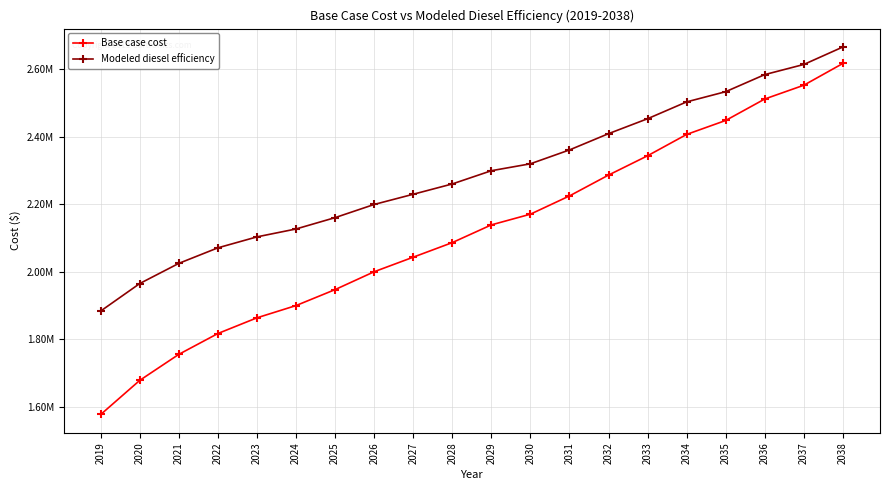

True or false: Modeled diesel efficiency and Base case cost intersect in this chart.

False